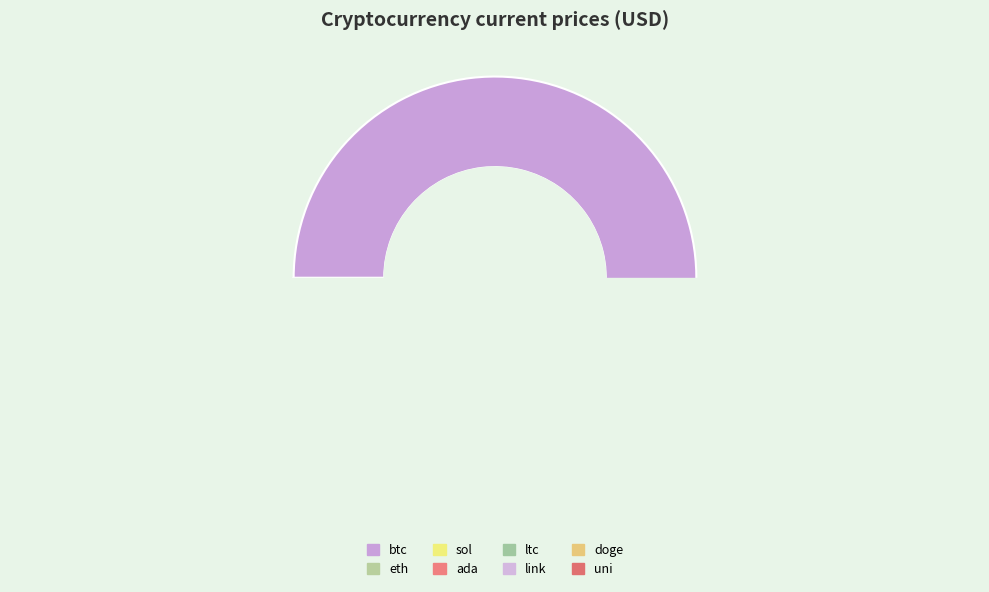

Which category accounts for the majority?

btc